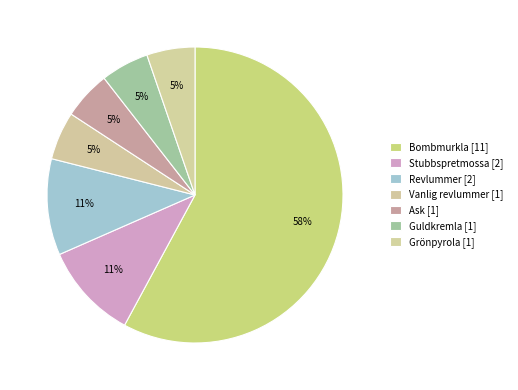

To the nearest percent, what portion does Vanlig revlummer [1] represent?

5%